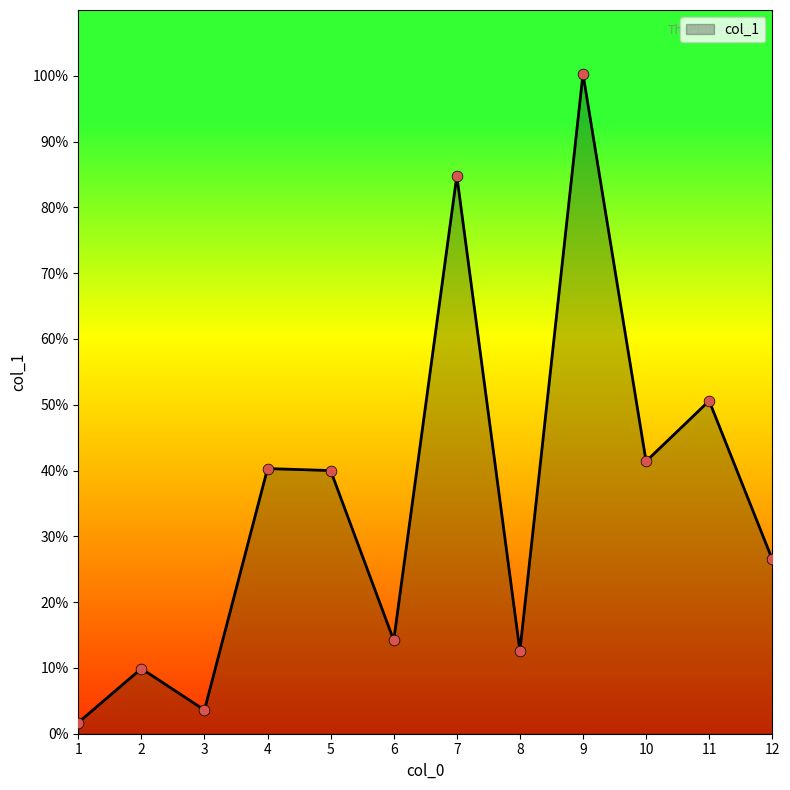

What is the change in value from 5 to 9?

+60.3